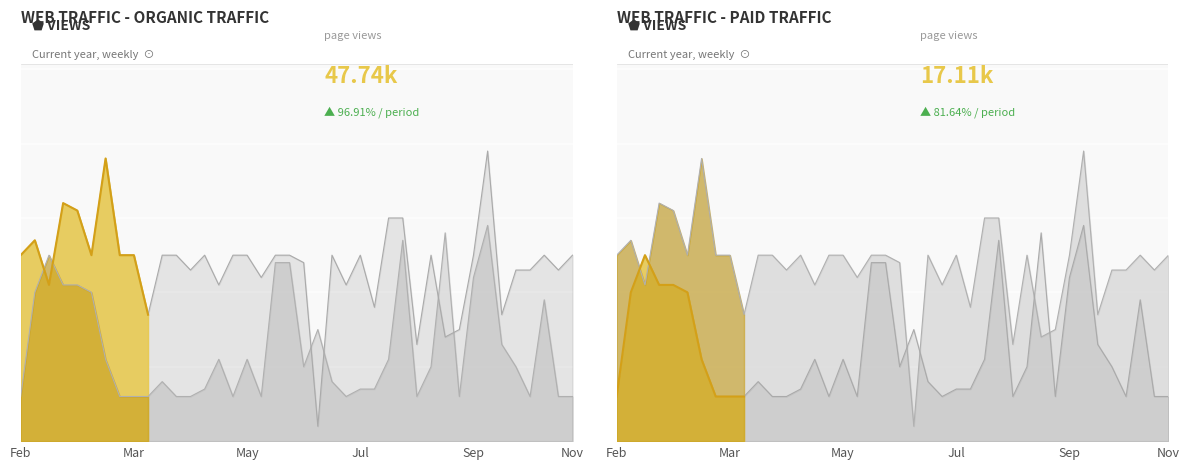

Reading left to right, list all the values displayed in this chart.

col_3: 25	27	21	32	31	25	38	25	25	17	25	25	23	25	21	25	25	22	25	25	24	2	25	21	25	18	30	30	13	25	14	15	25	39	17	23	23	25	23	25
col_4: 6	20	25	21	21	20	11	6	6	6	8	6	6	7	11	6	11	6	24	24	10	15	8	6	7	7	11	27	6	10	28	6	22	29	13	10	6	19	6	6